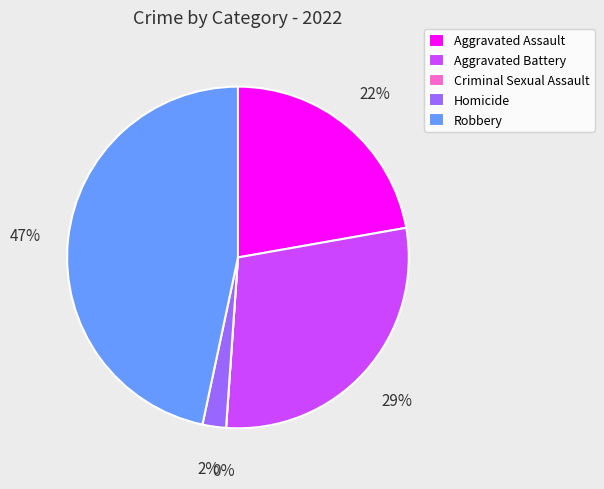

Count the number of slices in the pie.

5